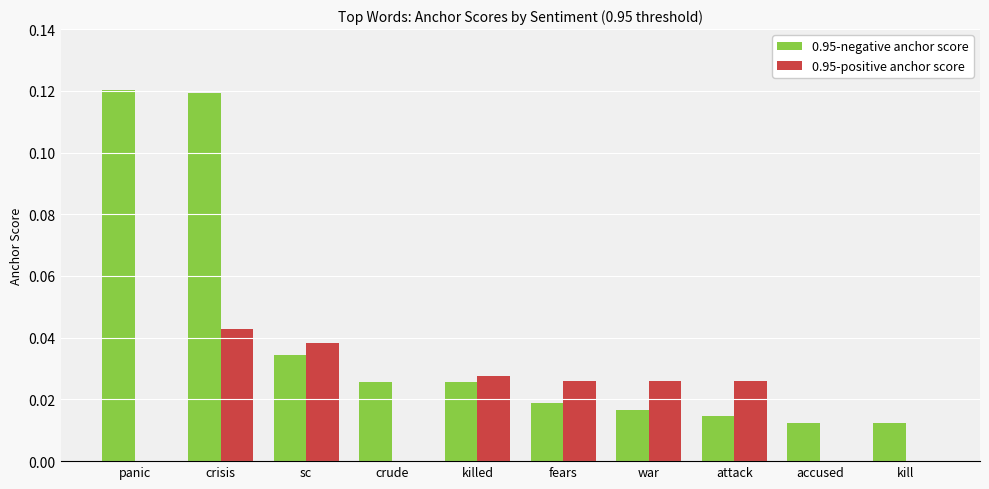

Between killed and attack, which series saw the biggest shift?

0.95-negative anchor score